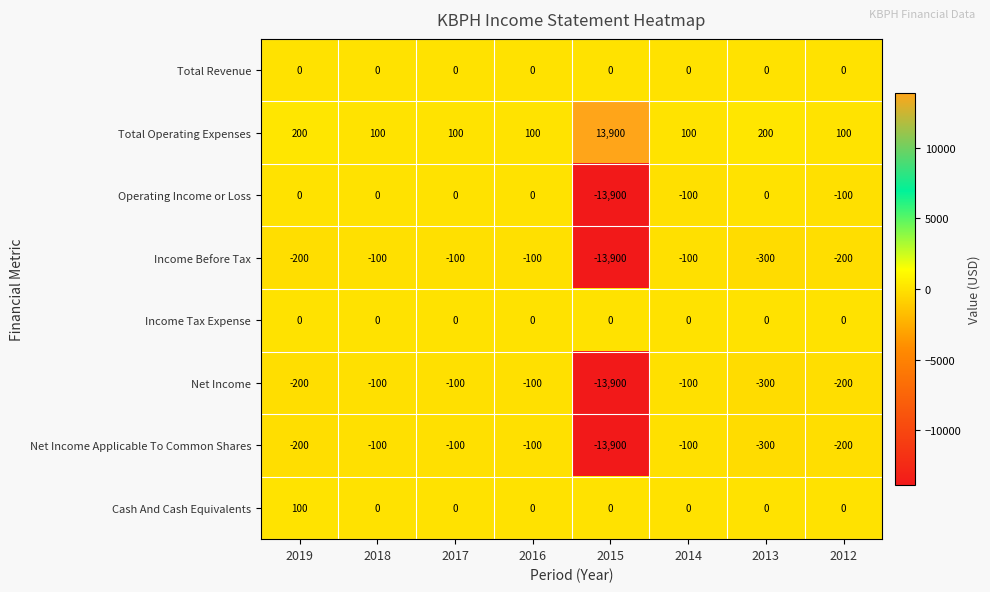

What is the maximum value shown in the chart?

13900